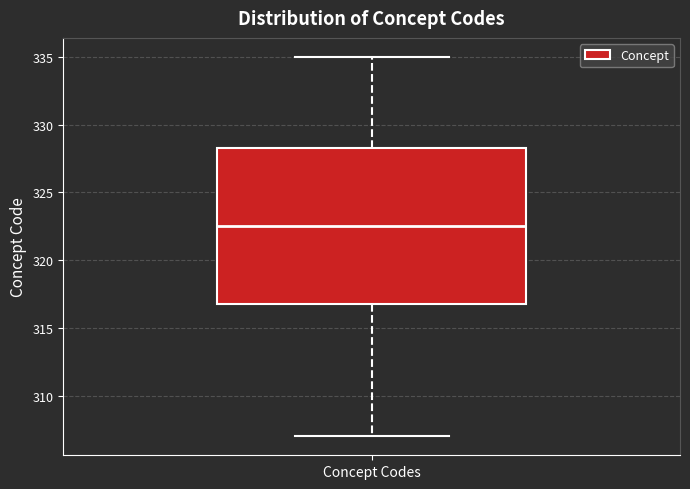

Read this box plot against the y-axis: the position of the median line, the range covered by the box, and the ends of both whiskers. The values are not printed on the chart, so give them approximately, as read against the axis.

median 322.5, box 317.0 to 328.5, whiskers 307.0 to 335.0